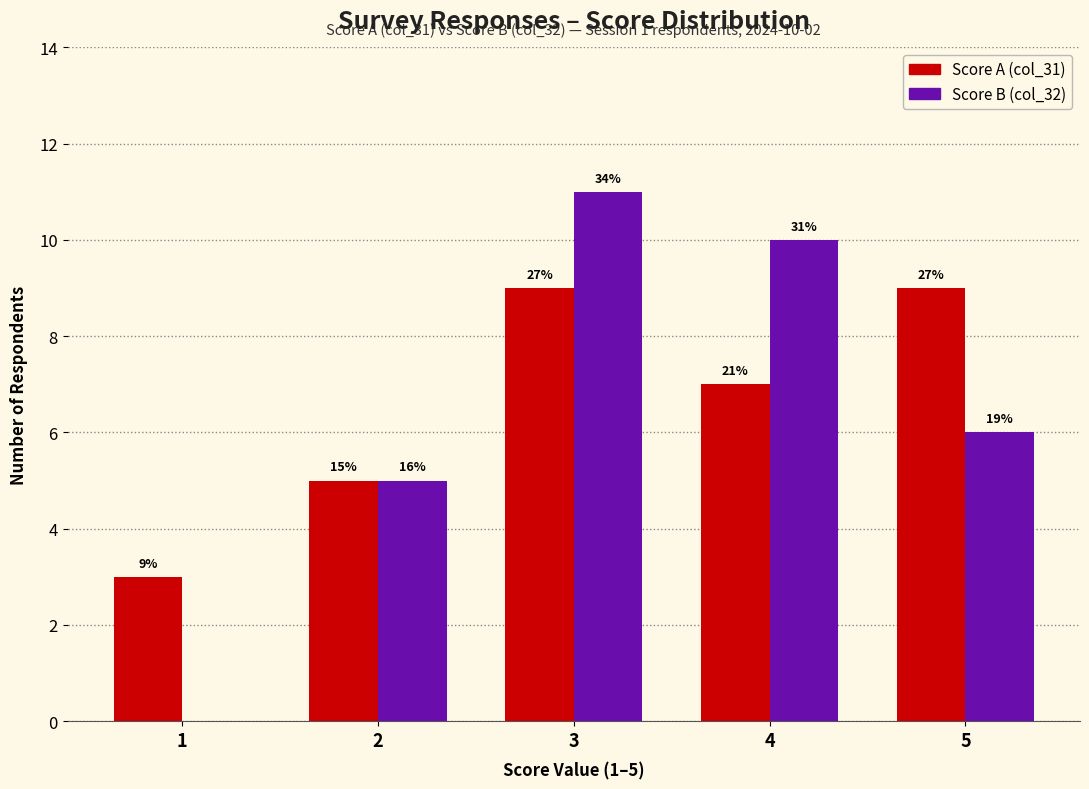

What is the minimum value for Score A (col_31)?

3